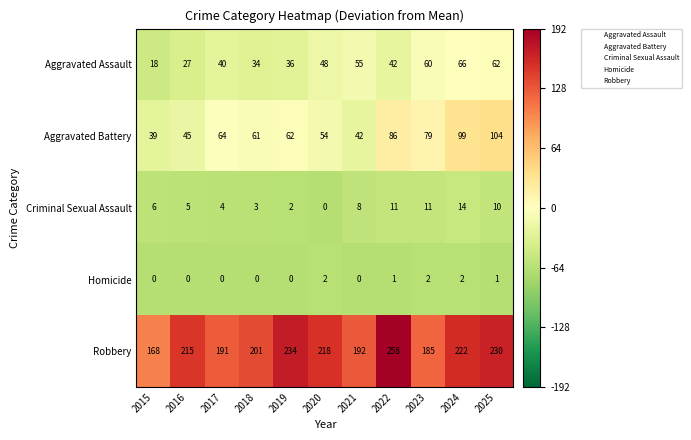

What is the difference between the Aggravated Assault values at 2023 and 2021?

5